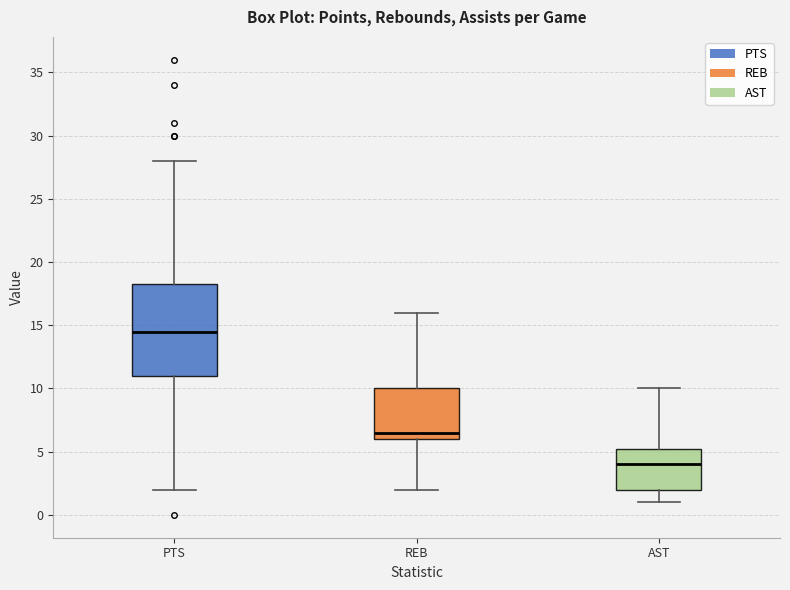

Which box has the highest median line?

PTS